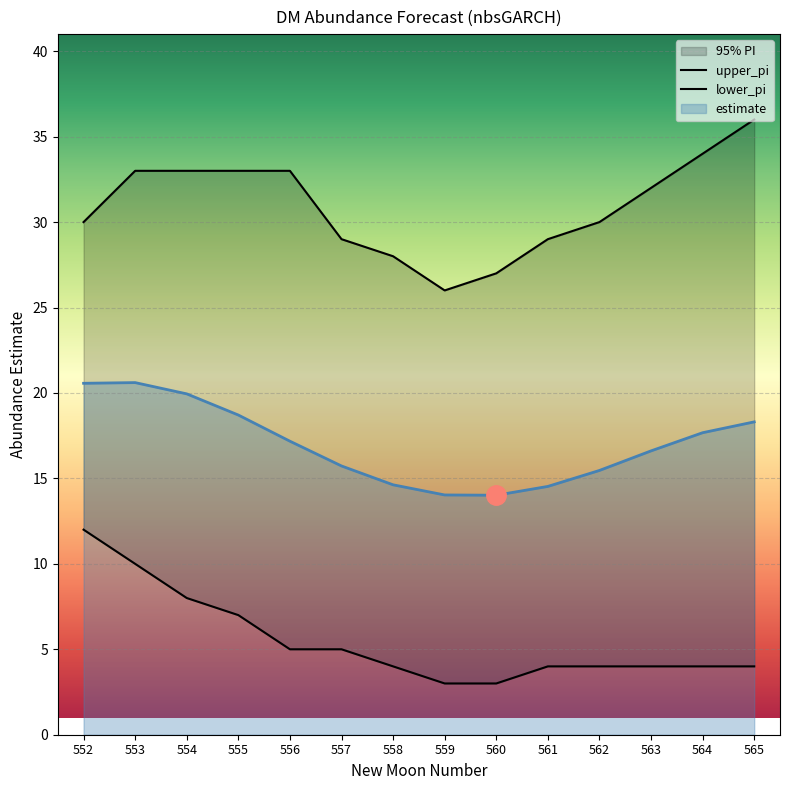

Which series has the widest spread of values?

upper_pi